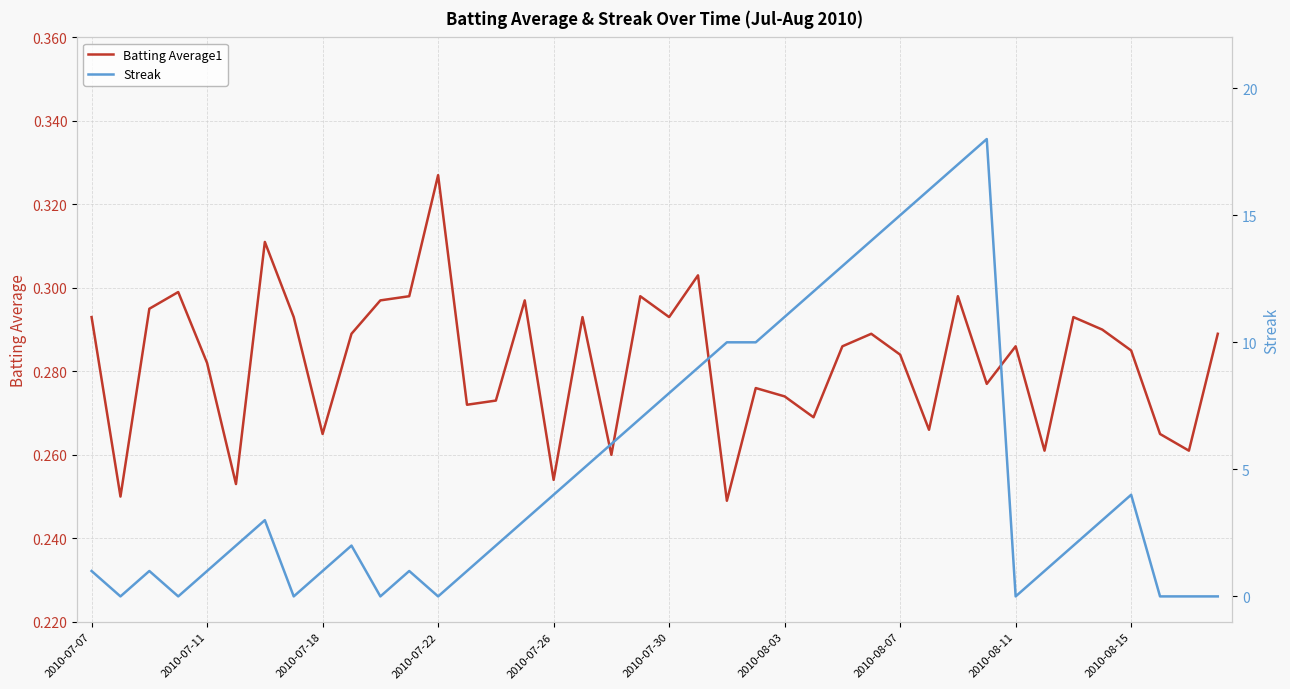

Count the number of categories in the chart.

40